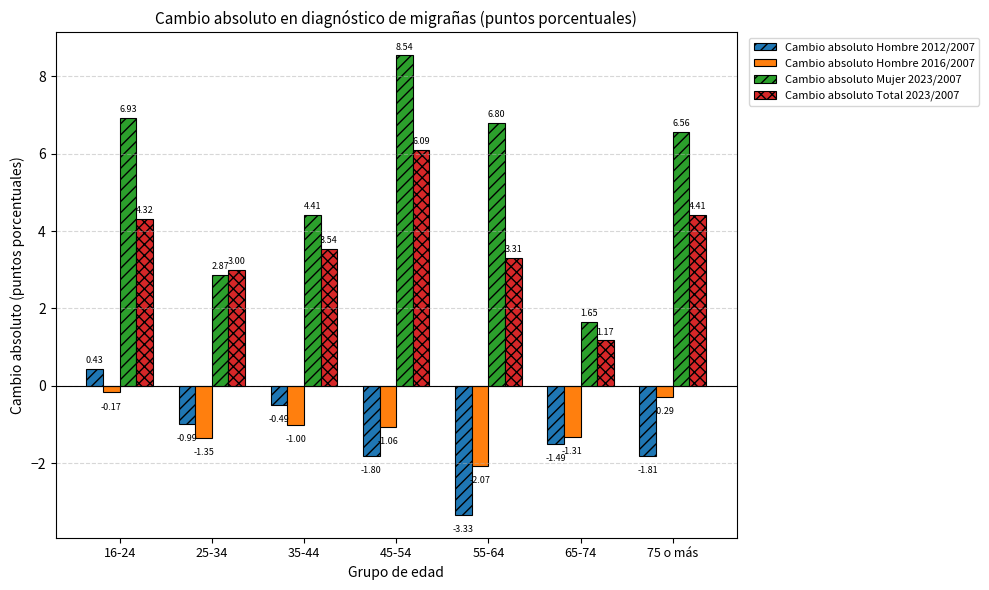

List the labels in order of Cambio absoluto Hombre 2012/2007 value, largest first.

16-24, 35-44, 25-34, 65-74, 45-54, 75 o más, 55-64